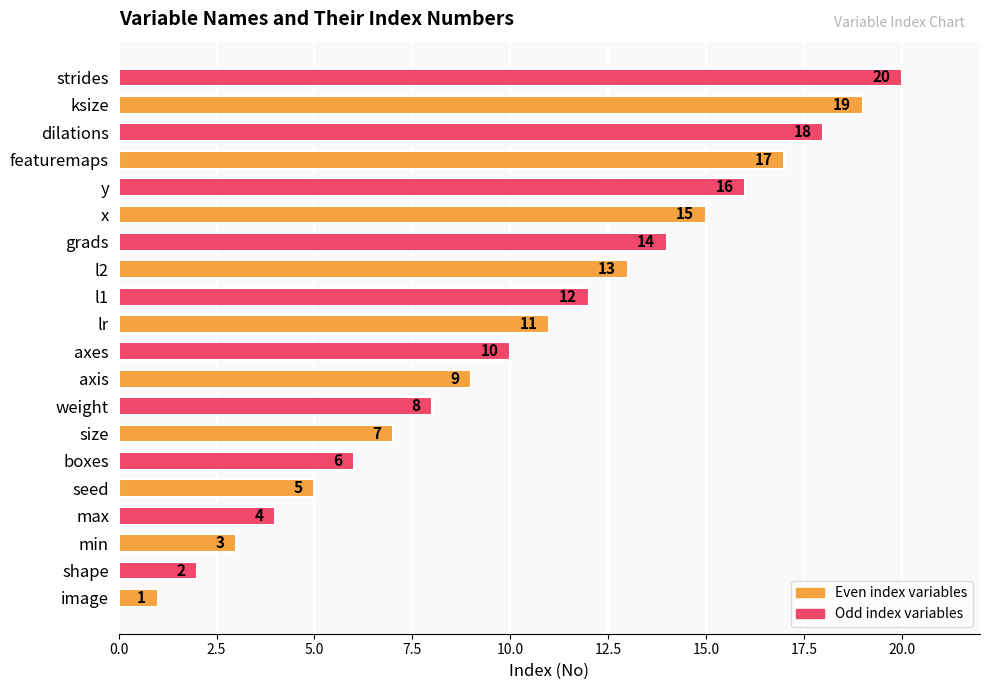

List the labels in order of value, largest first.

strides, ksize, dilations, featuremaps, y, x, grads, l2, l1, lr, axes, axis, weight, size, boxes, seed, max, min, shape, image